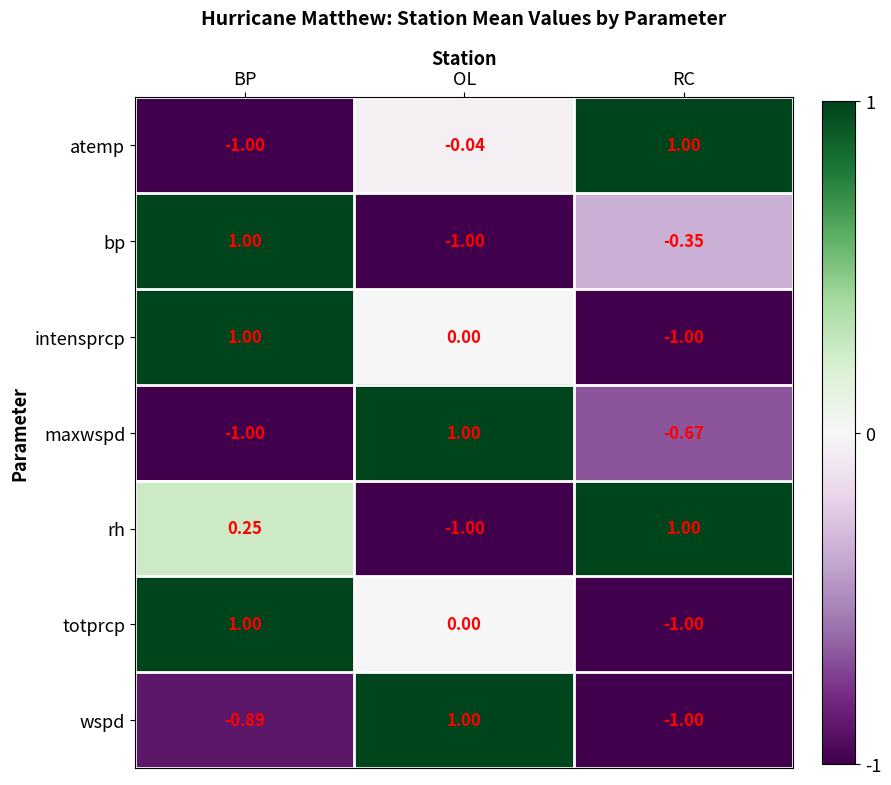

At which label is maxwspd closest to 0?

RC